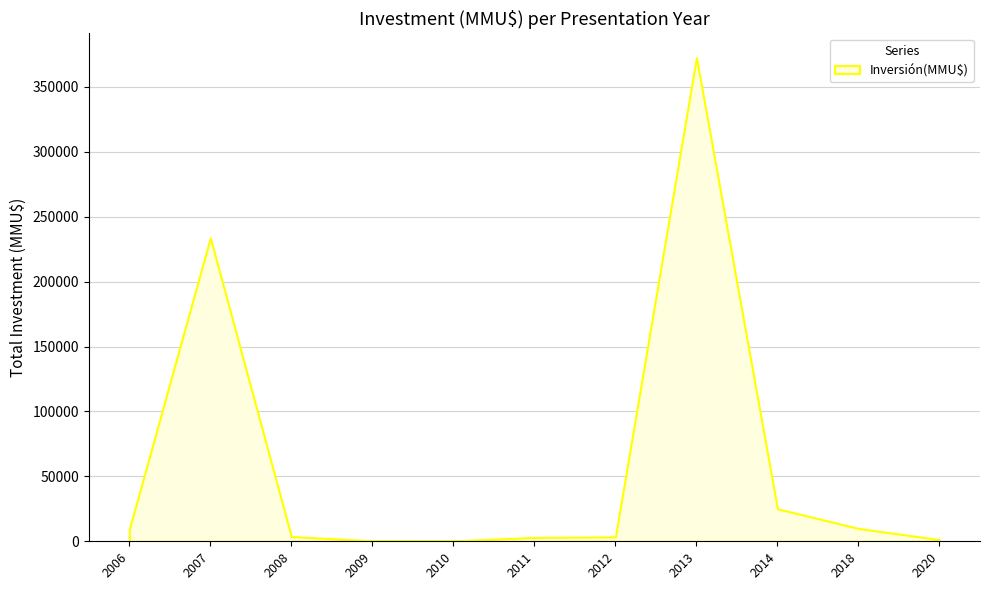

The chart shows a value of 1250 at 2020. True or false?

True